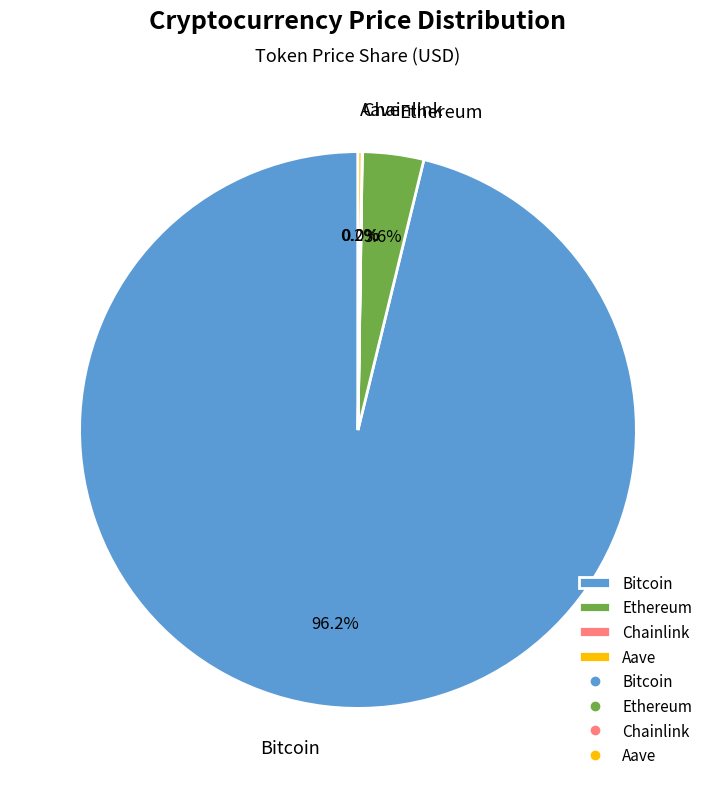

To the nearest percent, what is the combined percentage of Bitcoin and Ethereum?

100%